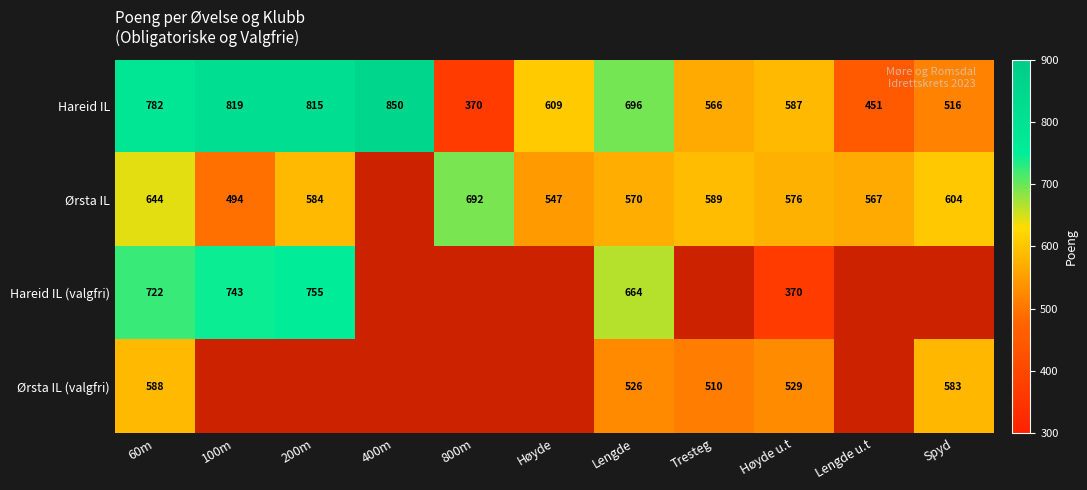

The value of Ørsta IL at Høyde is 720. True or false?

False